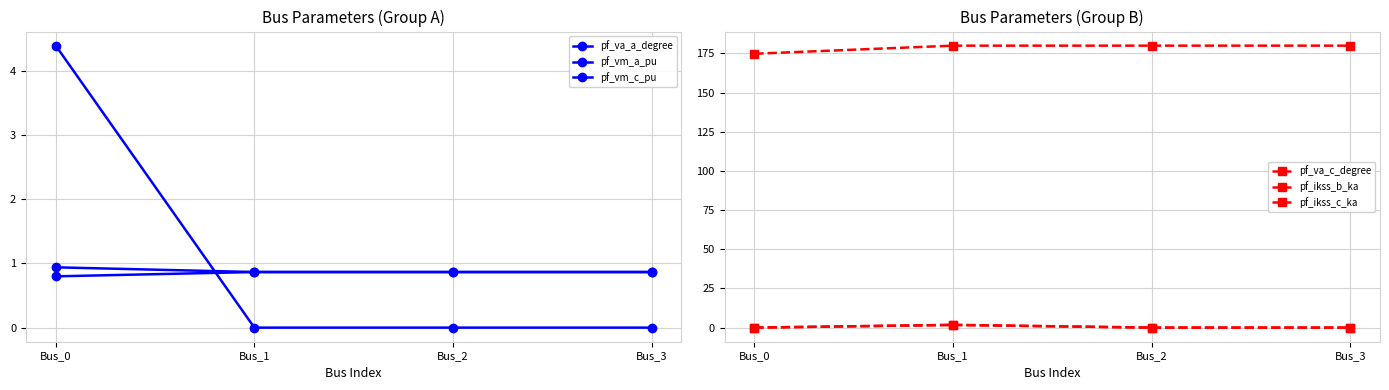

What is the difference between the maximum and minimum values in the pf_vm_a_pu series?

0.1